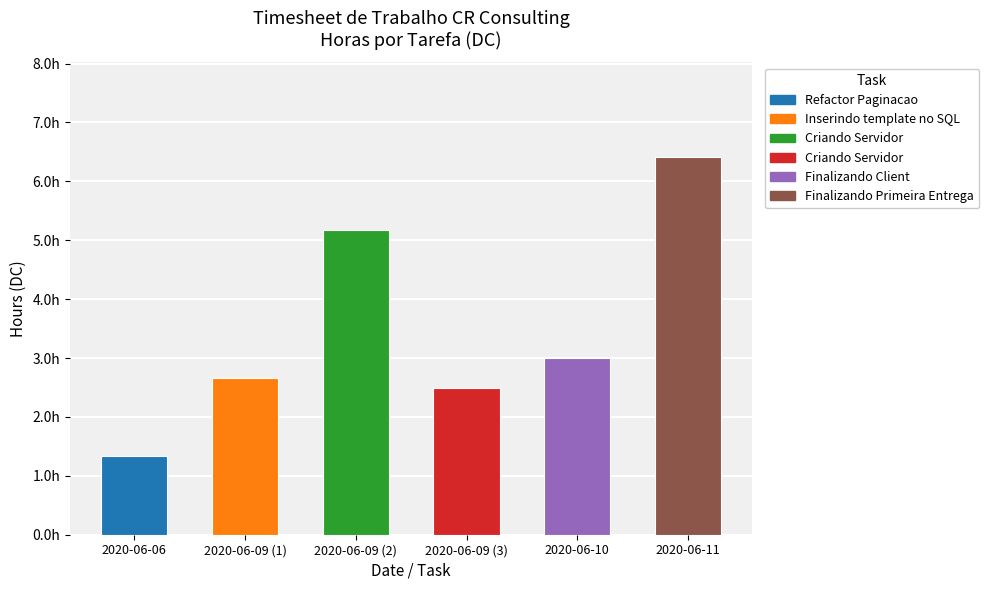

Reading right to left, extract all data points from this chart.

Refactor Paginacao: 0.0	0.0	0.0	0.0	0.0	1.3
Inserindo template no SQL: 0.0	0.0	0.0	0.0	2.7	0.0
Criando Servidor (1): 0.0	0.0	0.0	5.2	0.0	0.0
Criando Servidor (2): 0.0	0.0	2.5	0.0	0.0	0.0
Finalizando Client: 0.0	3.0	0.0	0.0	0.0	0.0
Finalizando Primeira Entrega: 6.4	0.0	0.0	0.0	0.0	0.0